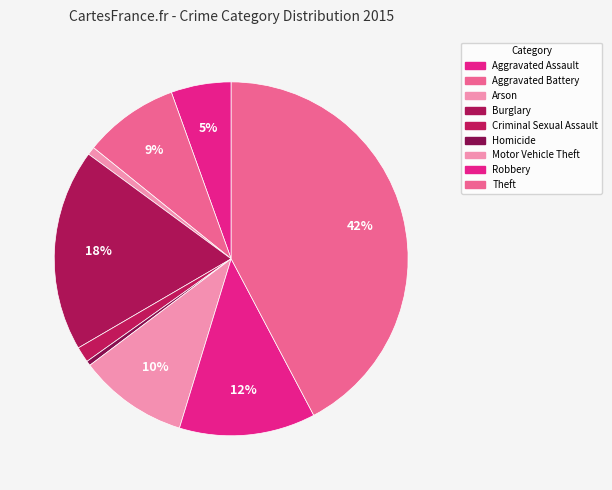

How many segments does this pie chart have?

9